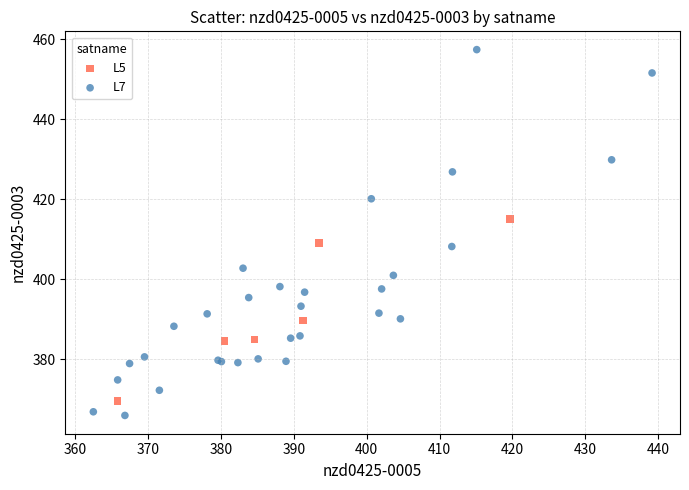

Which series has the widest spread of Y values?

L7